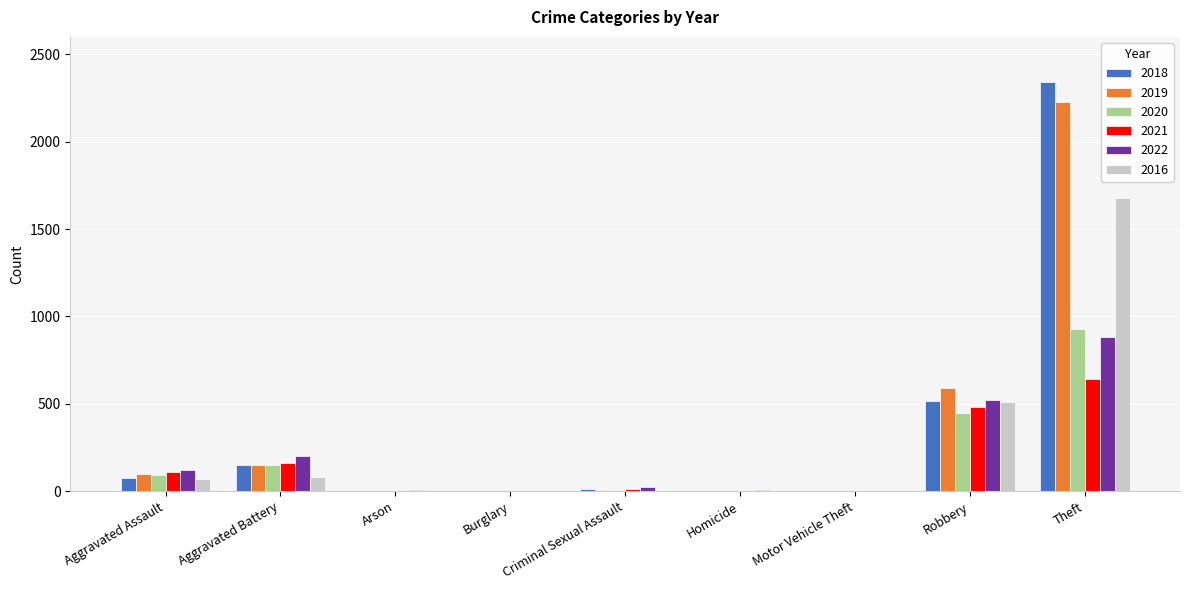

At which label is 2016 closest to 838?

Robbery